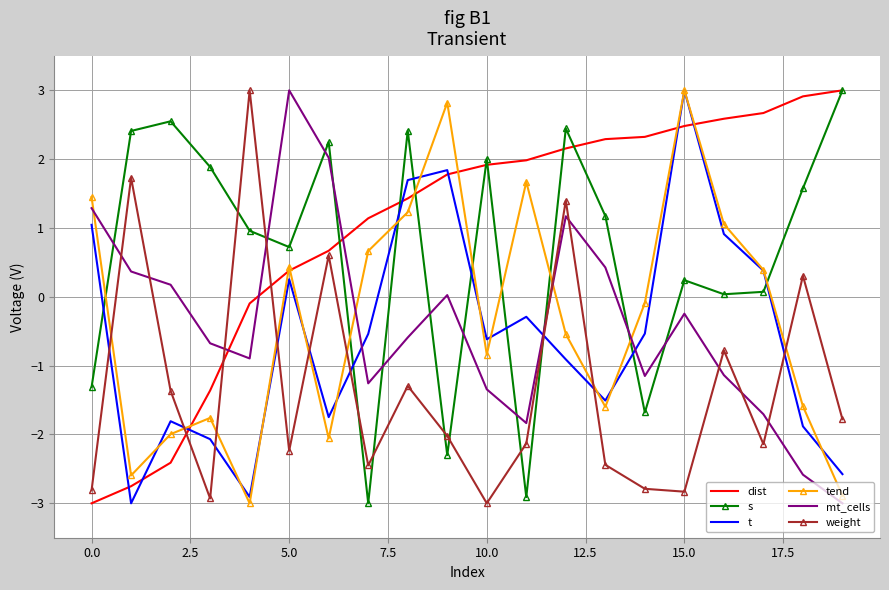

What is the smallest value displayed?

-3.0